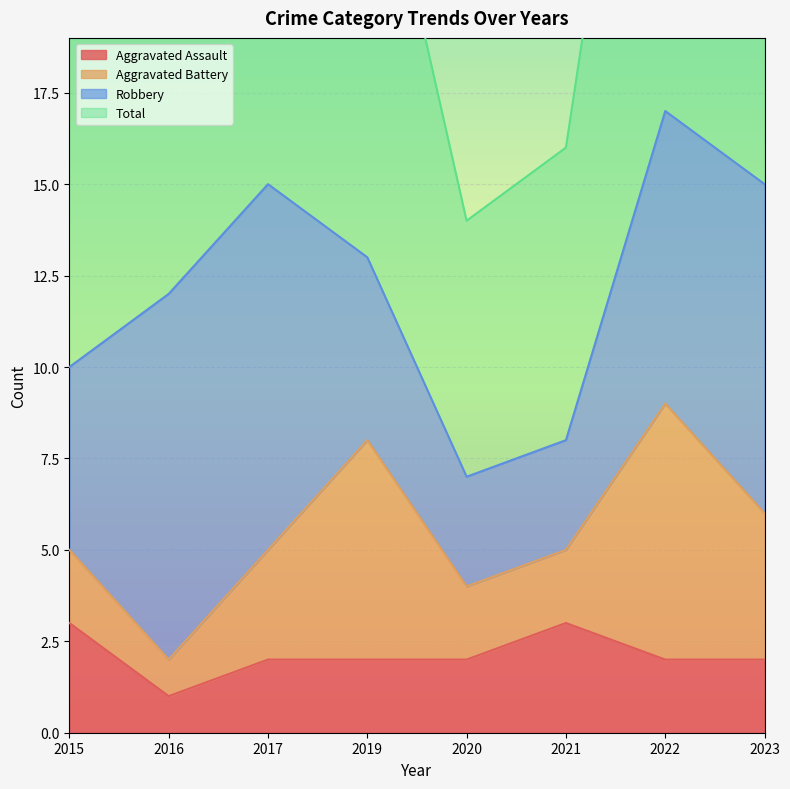

What is the value of the Total point at the 7th from the left?

34